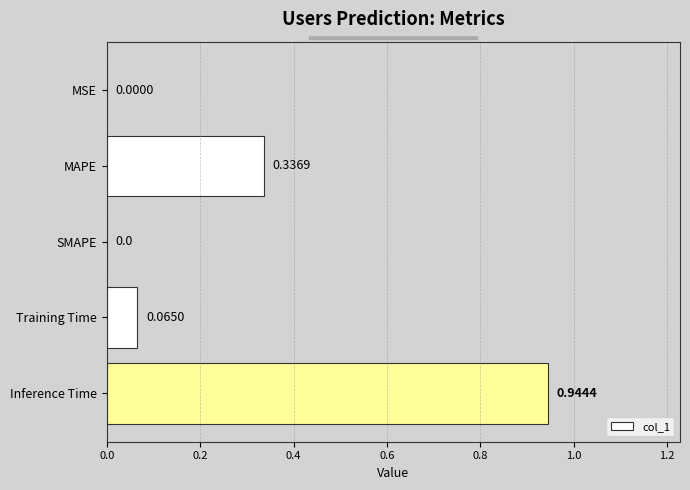

Which label corresponds to the largest value in the chart?

Inference Time